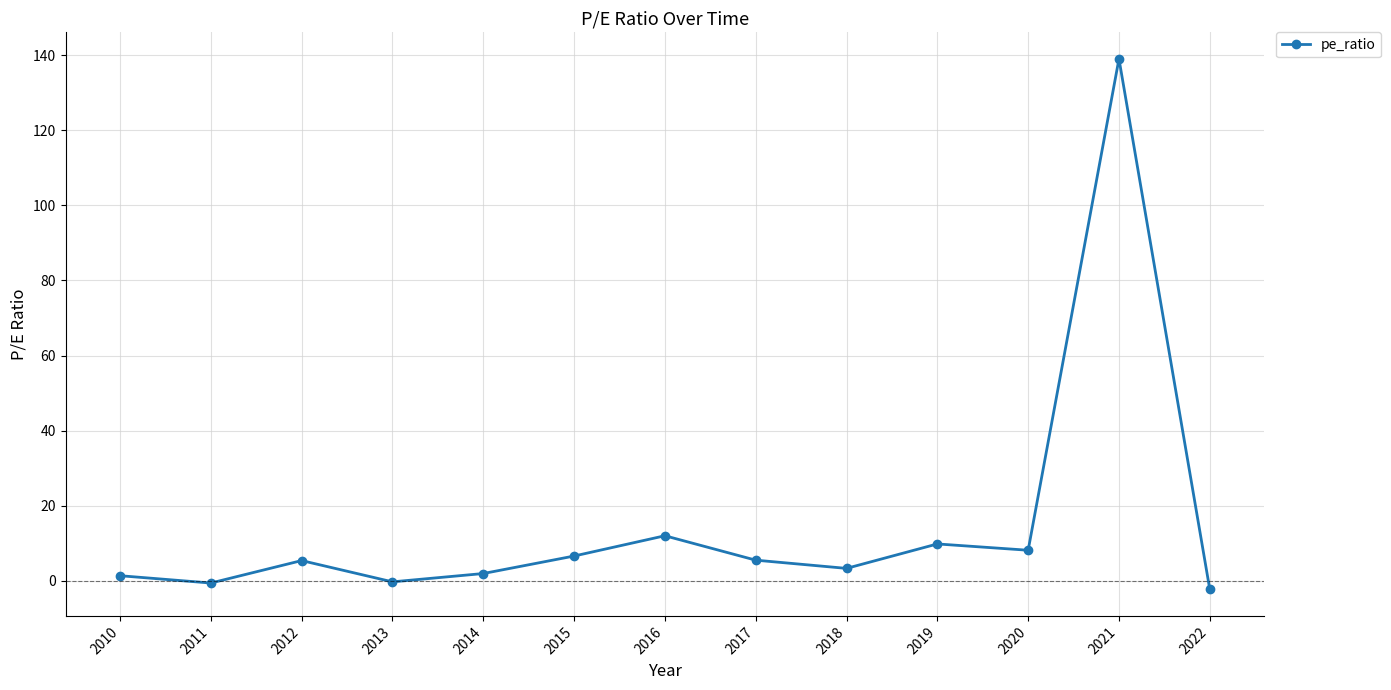

Count the number of values greater than 5.

7